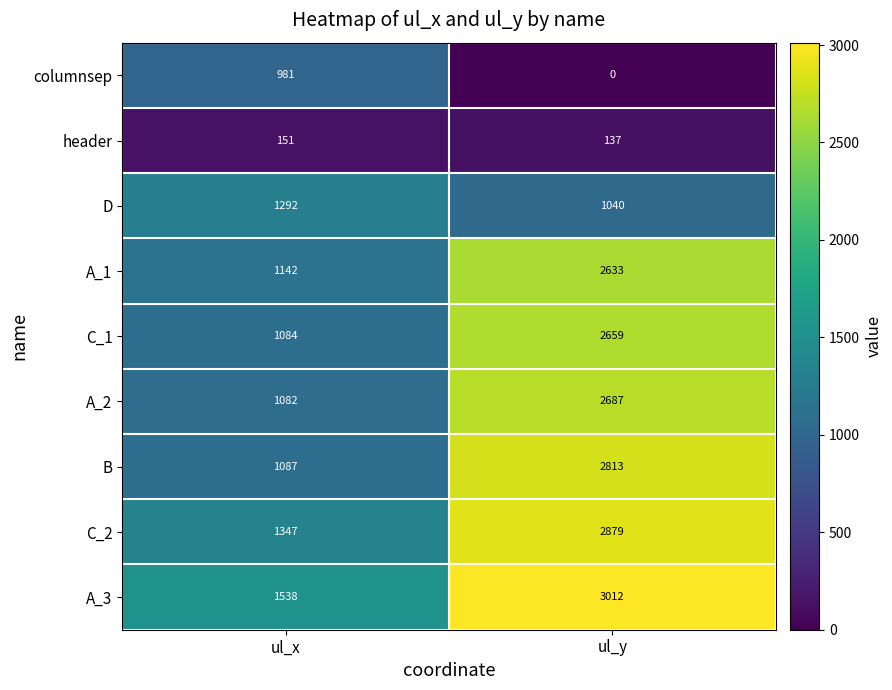

The value of D at ul_x is 2319. True or false?

False